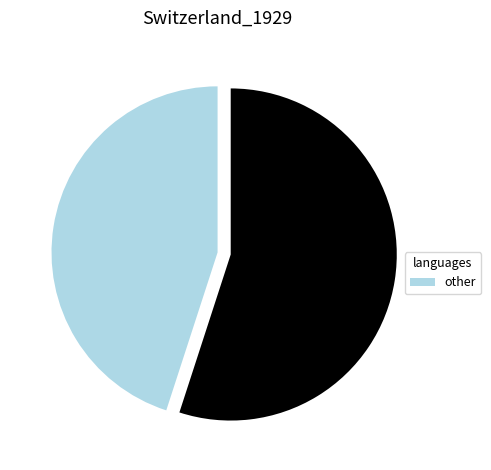

Is there any slice that represents more than half of the pie?

Yes